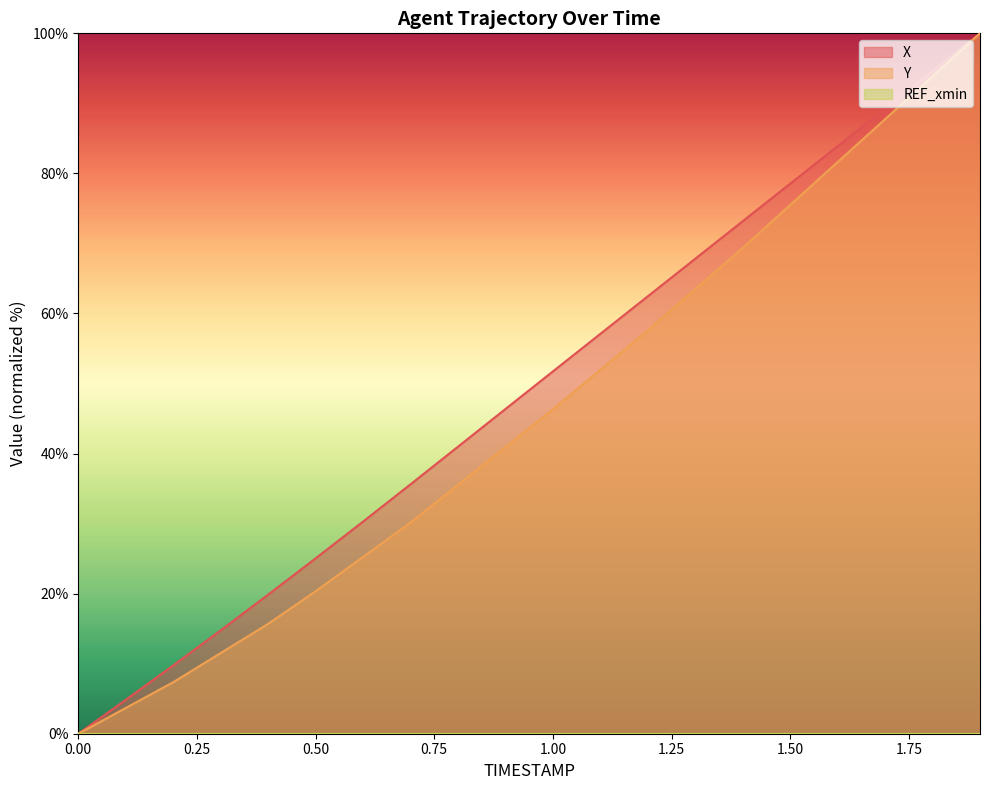

Count the number of data series in this chart.

3